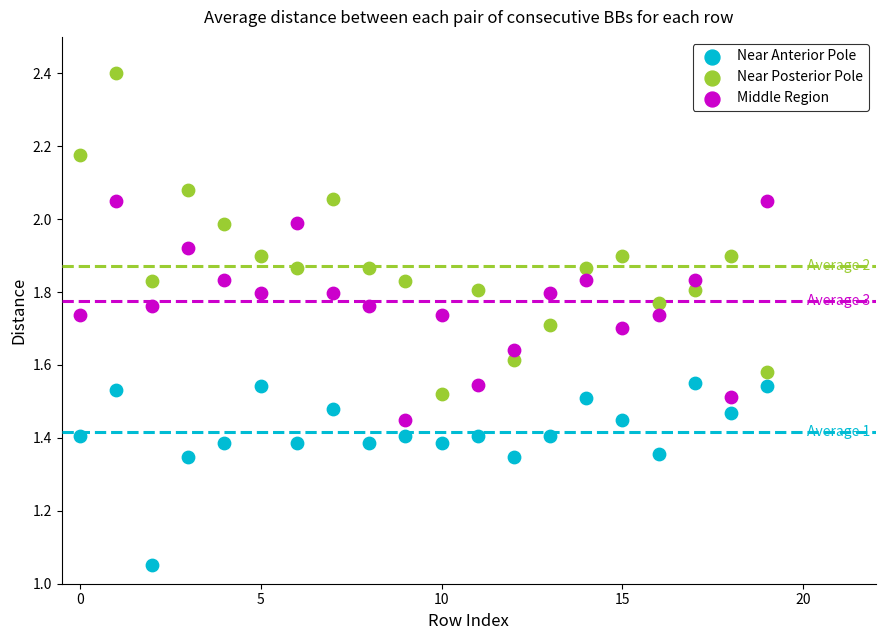

Which series contains the highest Y value?

Near Posterior Pole